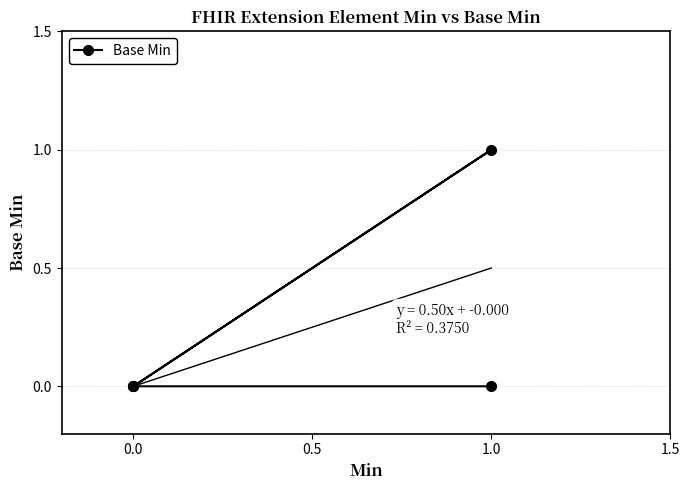

How many lines are shown in the chart?

1